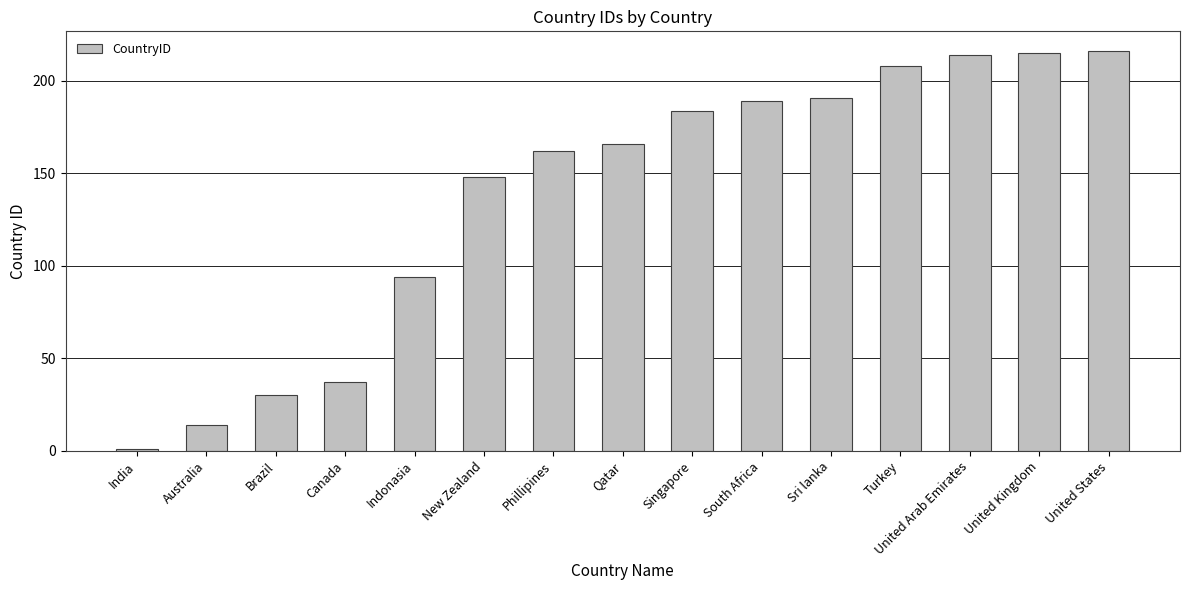

What is the sum of the values at Qatar and India?

167